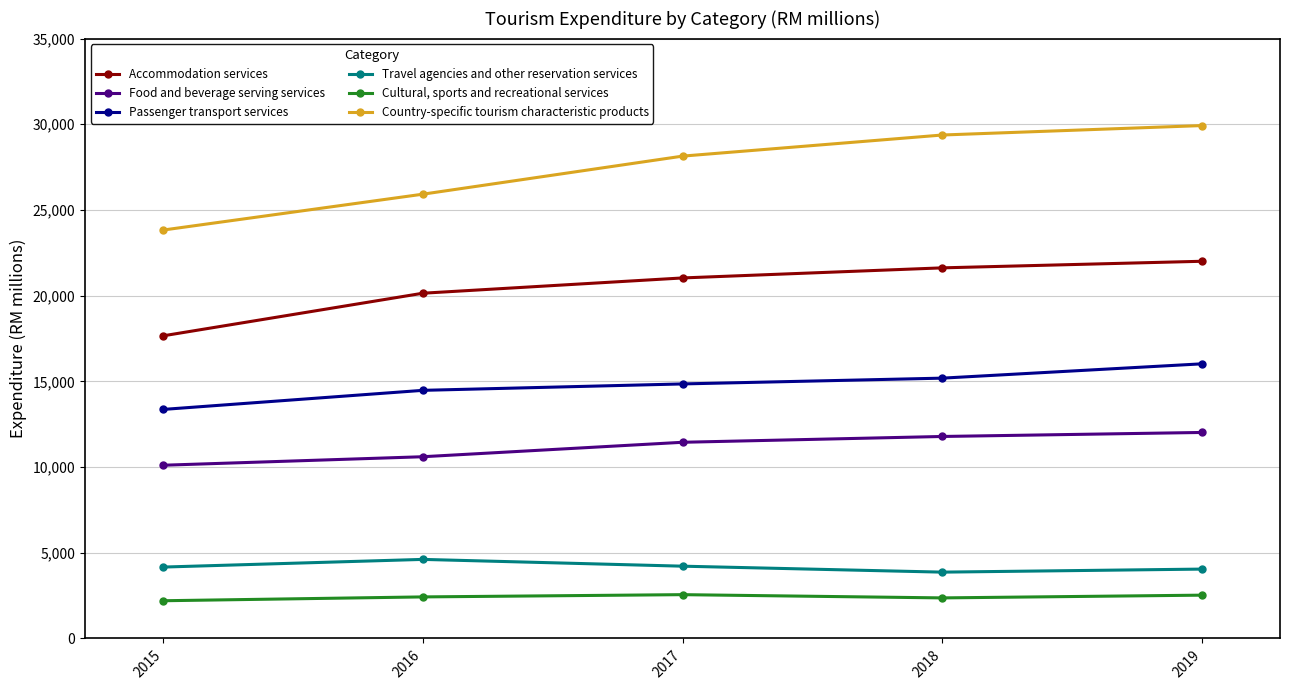

True or false: Accommodation services has a value of 22007.3 at 2019.

True